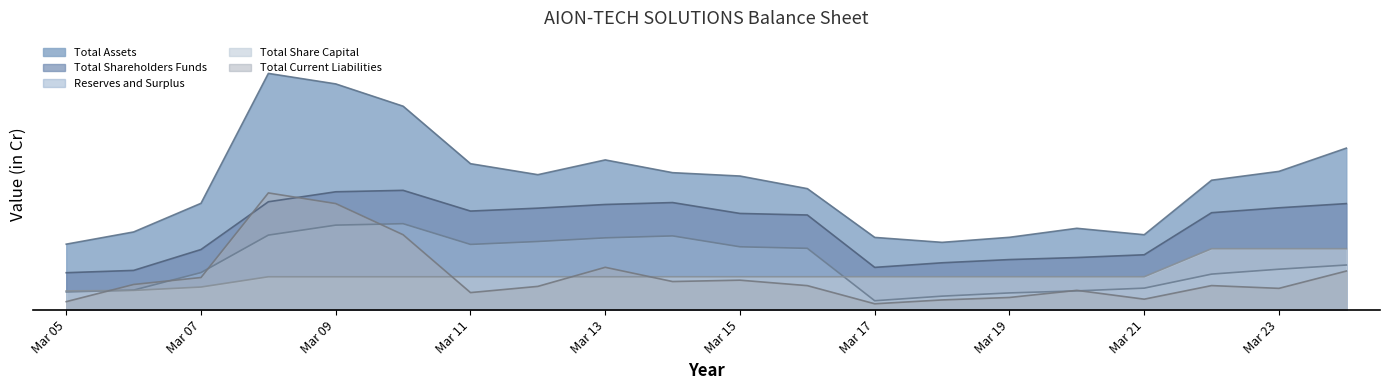

What is the spread (max minus min) of values at Mar 21?

36.3